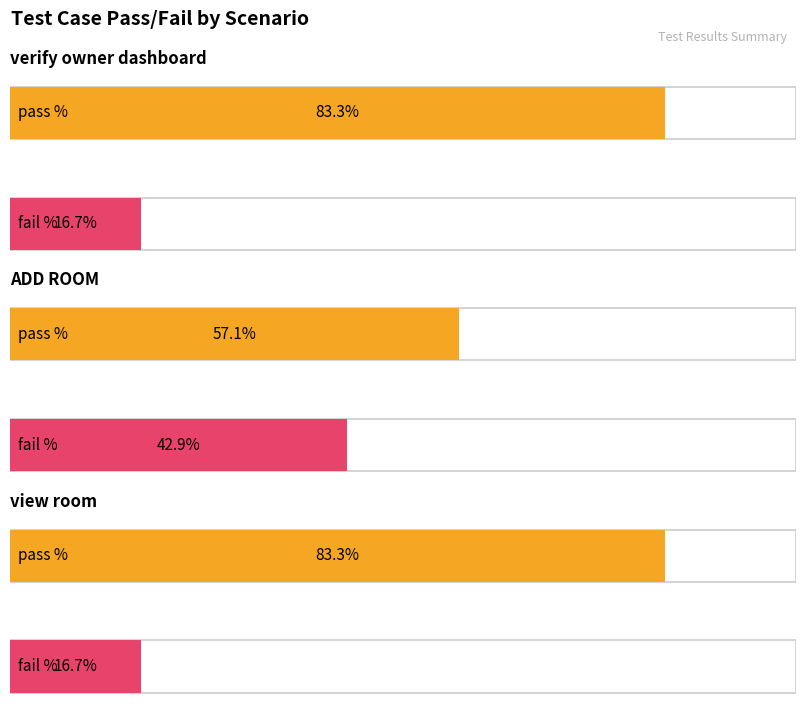

Count the fail values in the range 1 to 6.

3